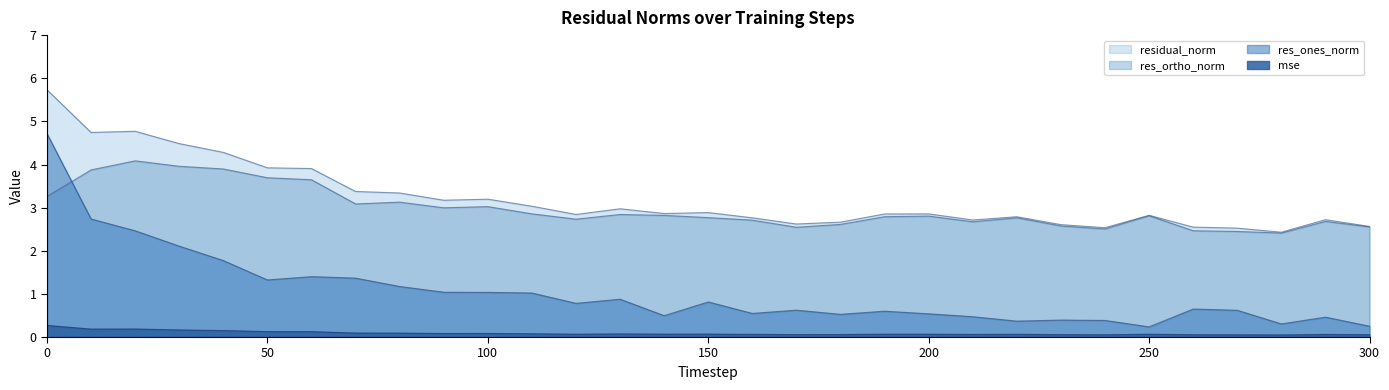

What is the value of the res_ortho_norm point at the 26th from the left?

2.8